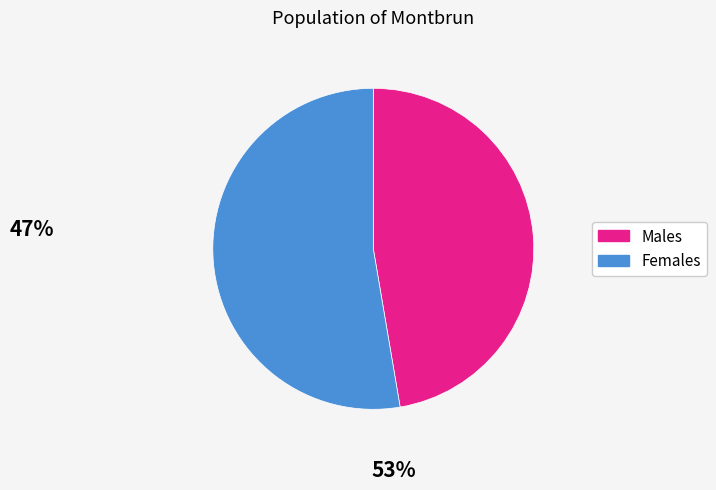

Does any single category account for the majority?

Yes